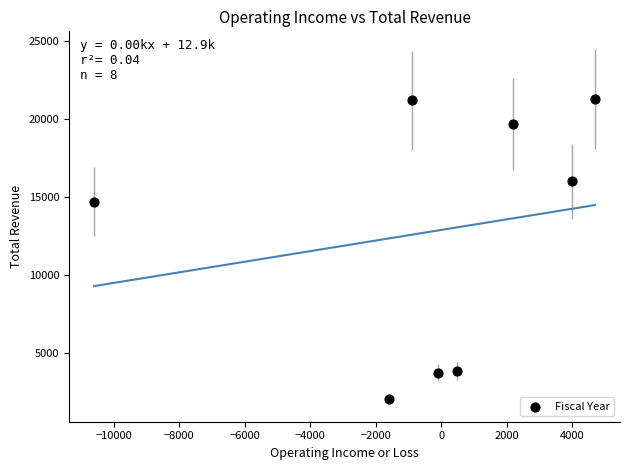

What Y value in the scatter plot is closest to 11650?

14700